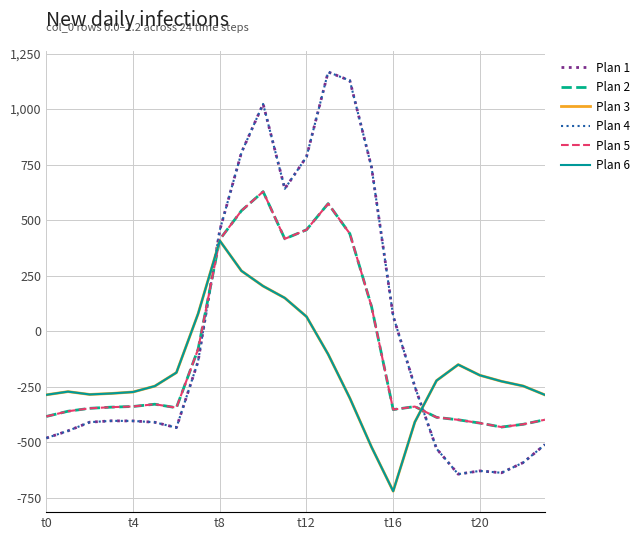

Is this an area chart (filled region under the line)?

No